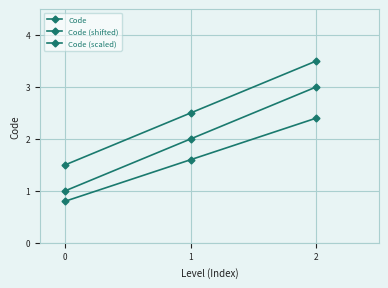

Does the chart display data point markers on the line(s)?

Yes